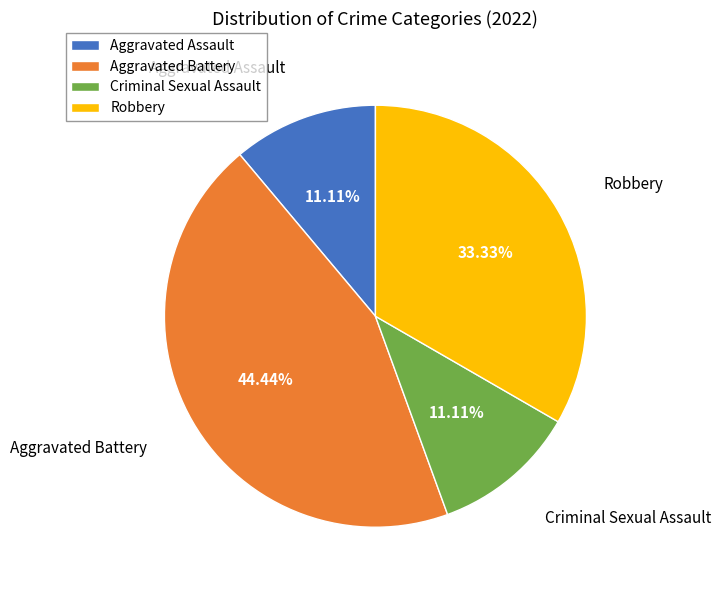

Which category has the biggest portion of the pie?

Aggravated Battery